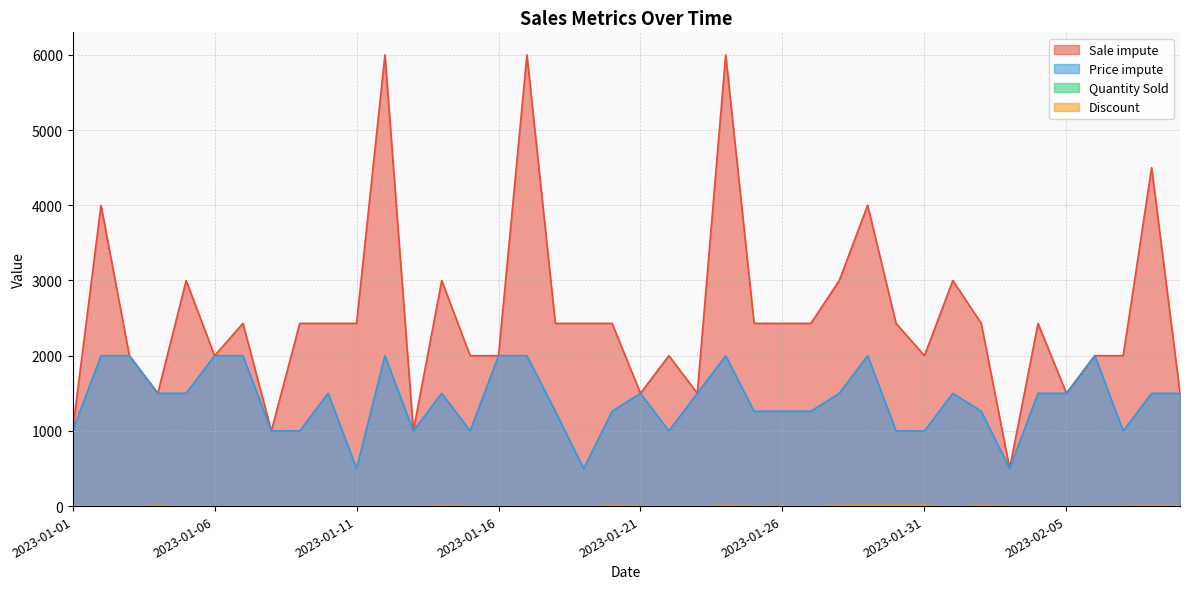

How many data points does each series have?

40